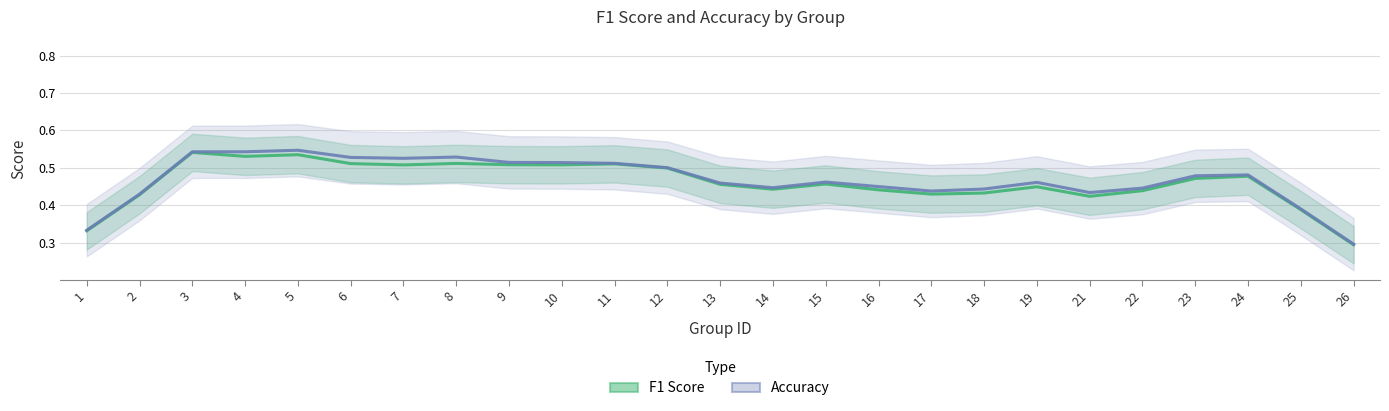

What is the value of the F1 Score point at the 15th from the left?

0.5